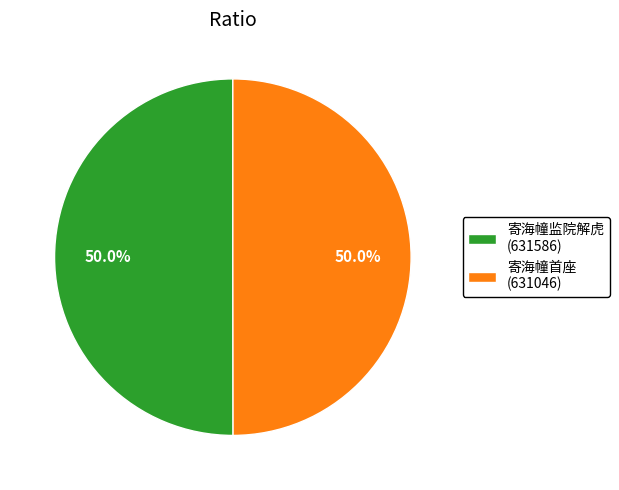

Approximately how many times larger is the value at 寄海幢首座 (631046) compared to 寄海幢监院解虎 (631586)?

1.0